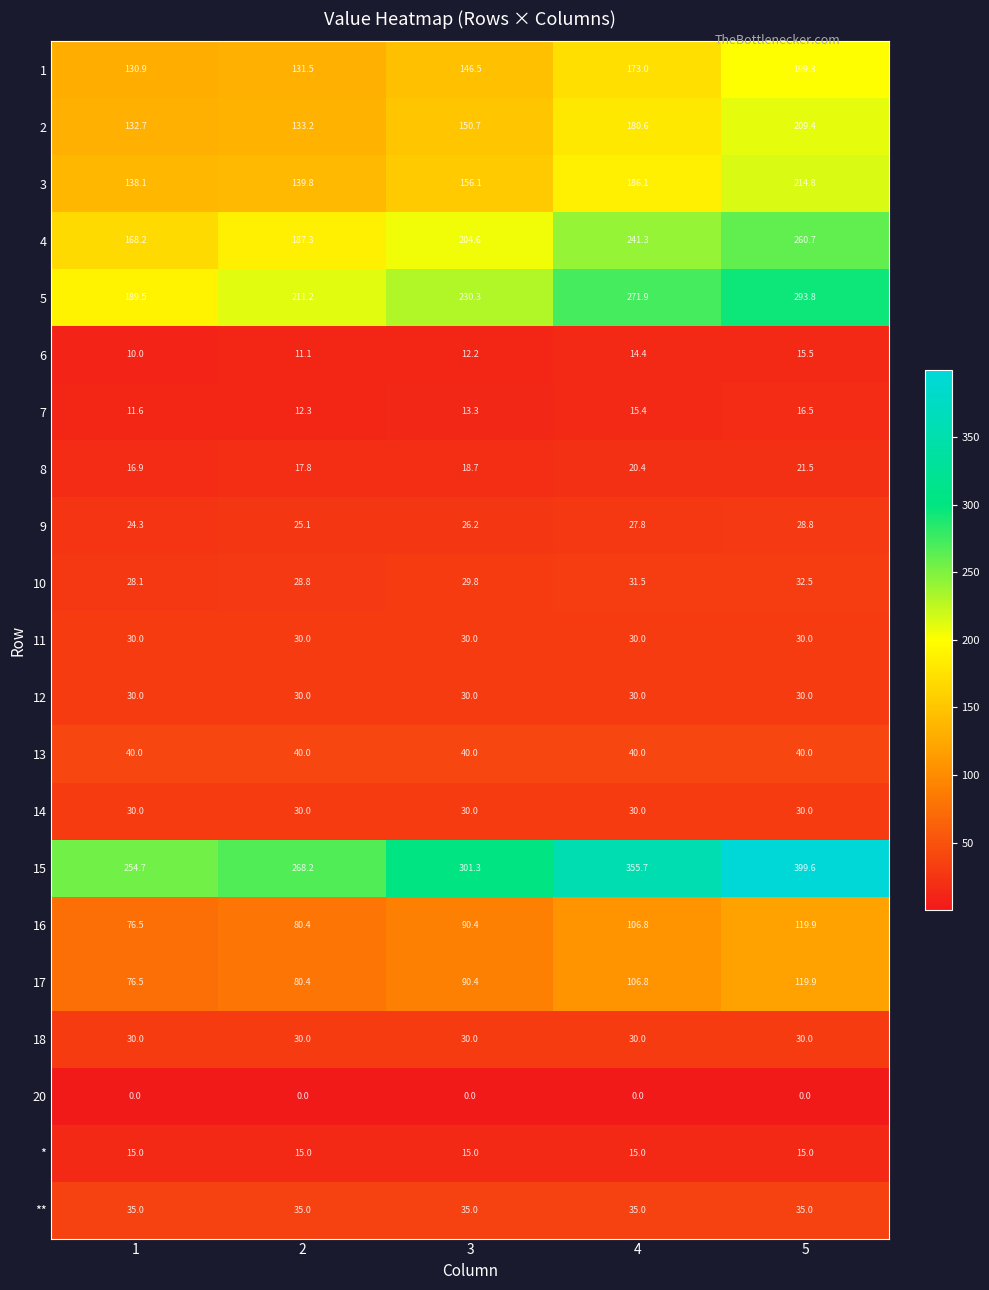

What is the minimum value for 12?

30.0